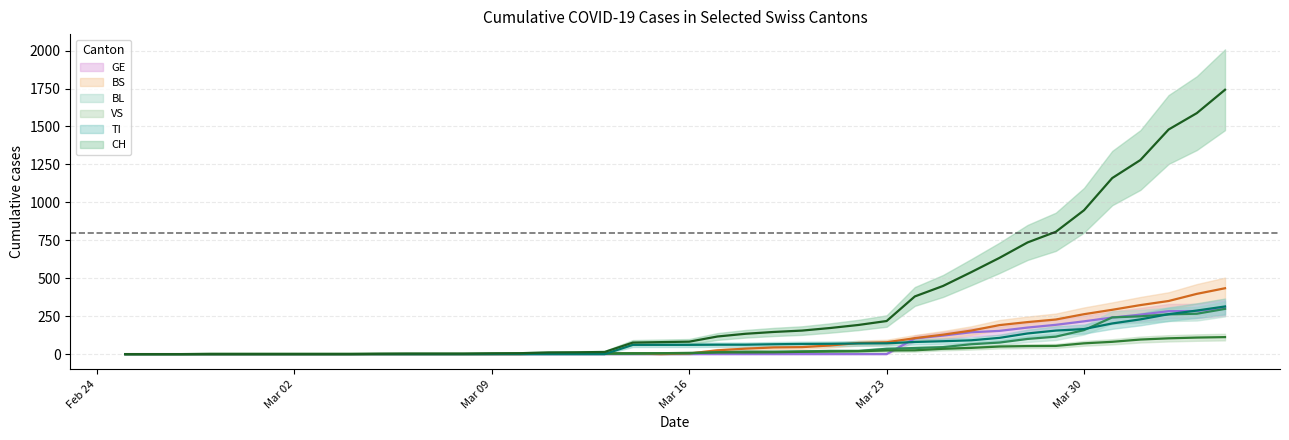

The value of TI at 2020-02-28 is 0. True or false?

True